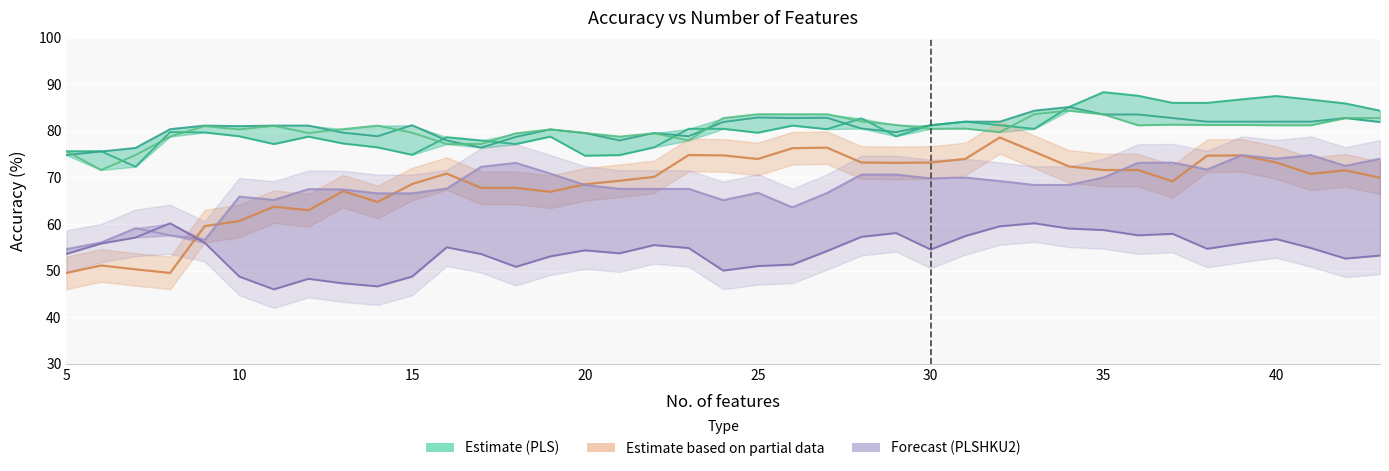

What is the difference between the second highest and minimum values in the PLSHKU_Poly series?

26.9